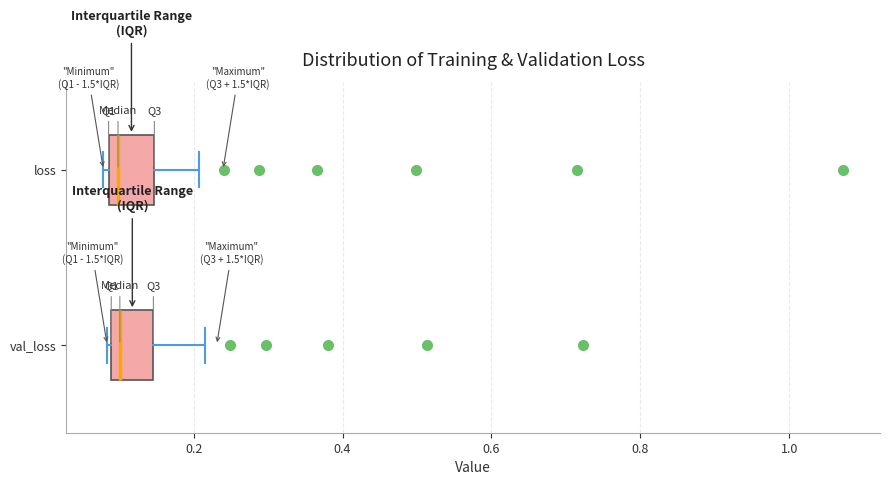

Where is the right edge of the box for loss on the x-axis? The values are not printed on the chart, so give them approximately, as read against the axis.

0.14